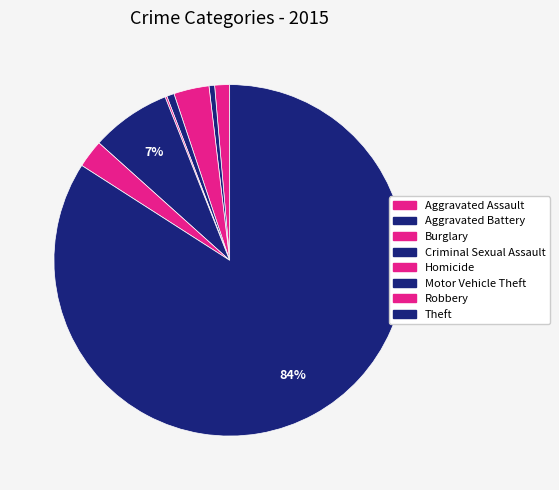

Which category accounts for the majority?

Theft